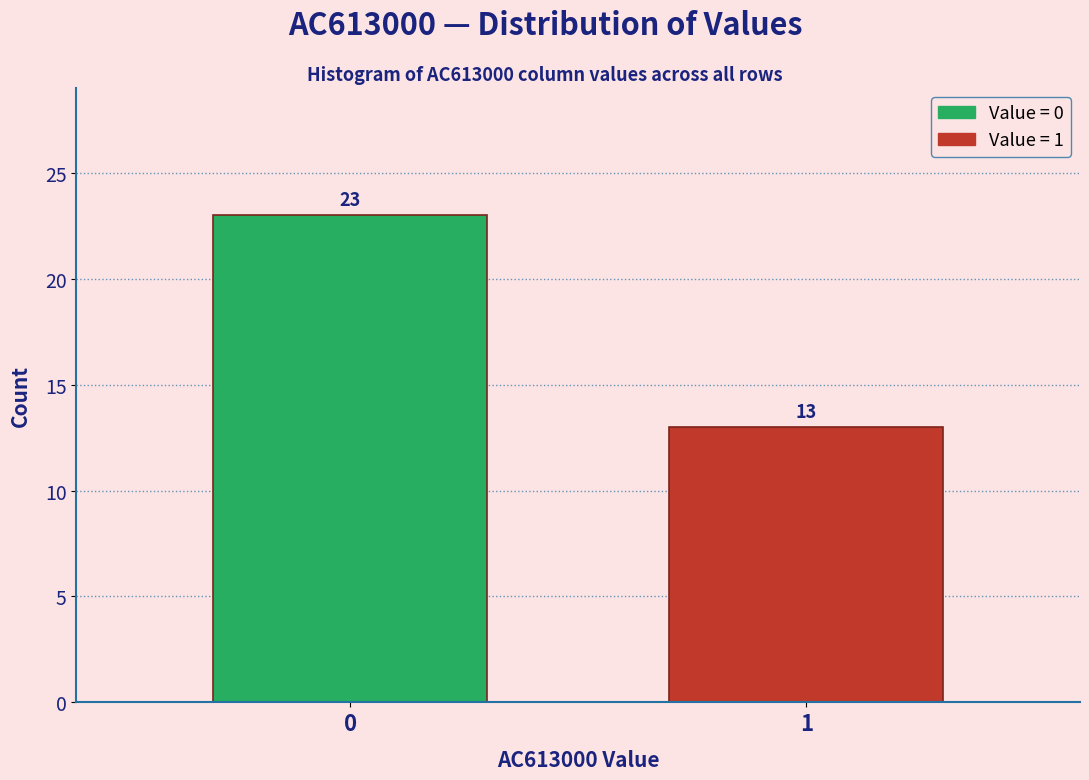

Reading right to left, extract all data points from this chart.

1=13	0=23